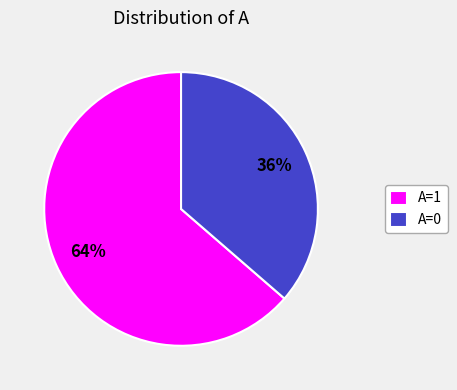

How many slices are in this pie chart?

2